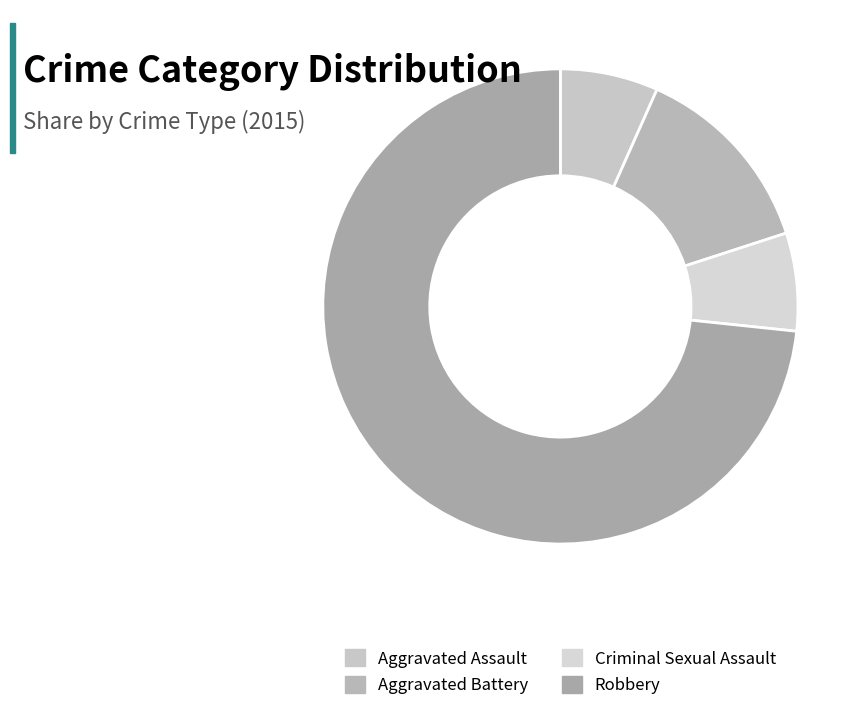

How many segments does this pie chart have?

4